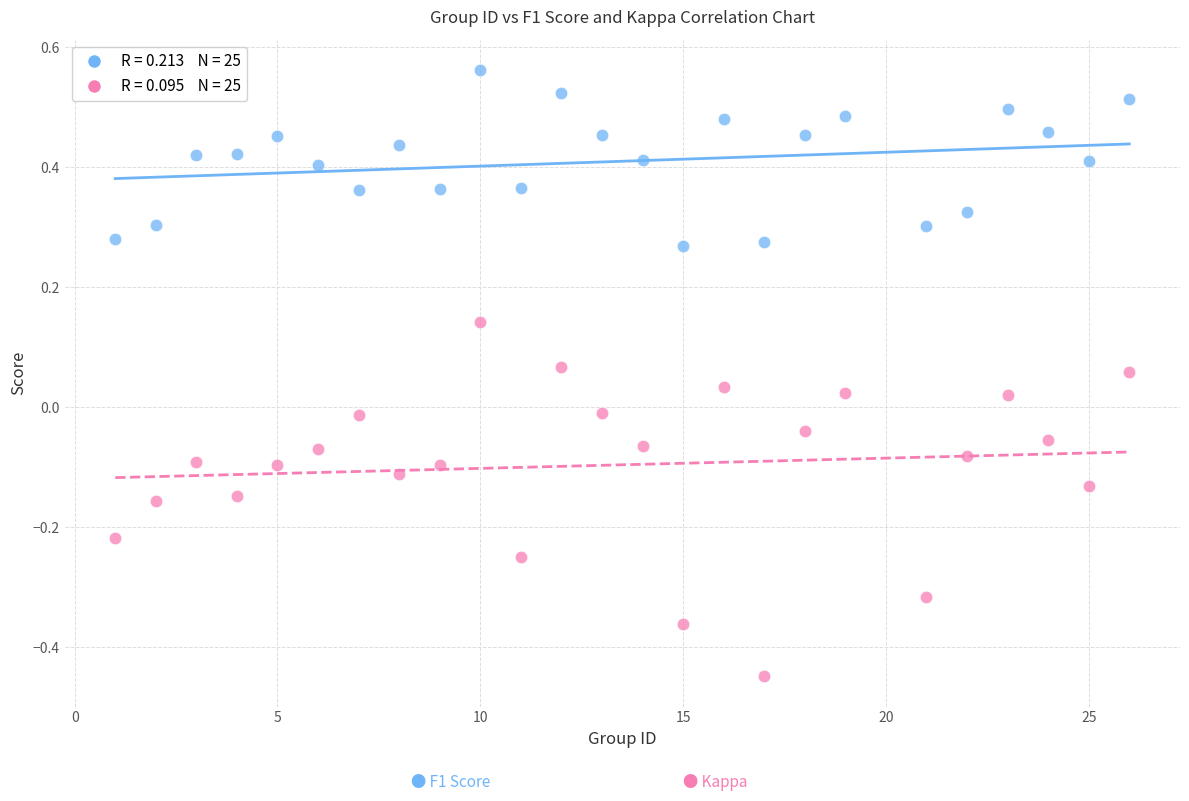

Across all data points, what is the range of X values (max minus min)?

25.0